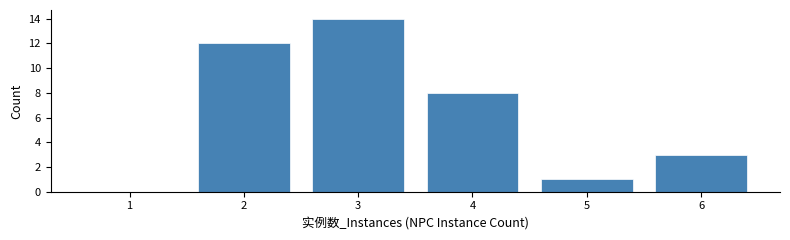

Reading left to right, list all the values displayed in this chart.

1=0	2=12	3=14	4=8	5=1	6=3